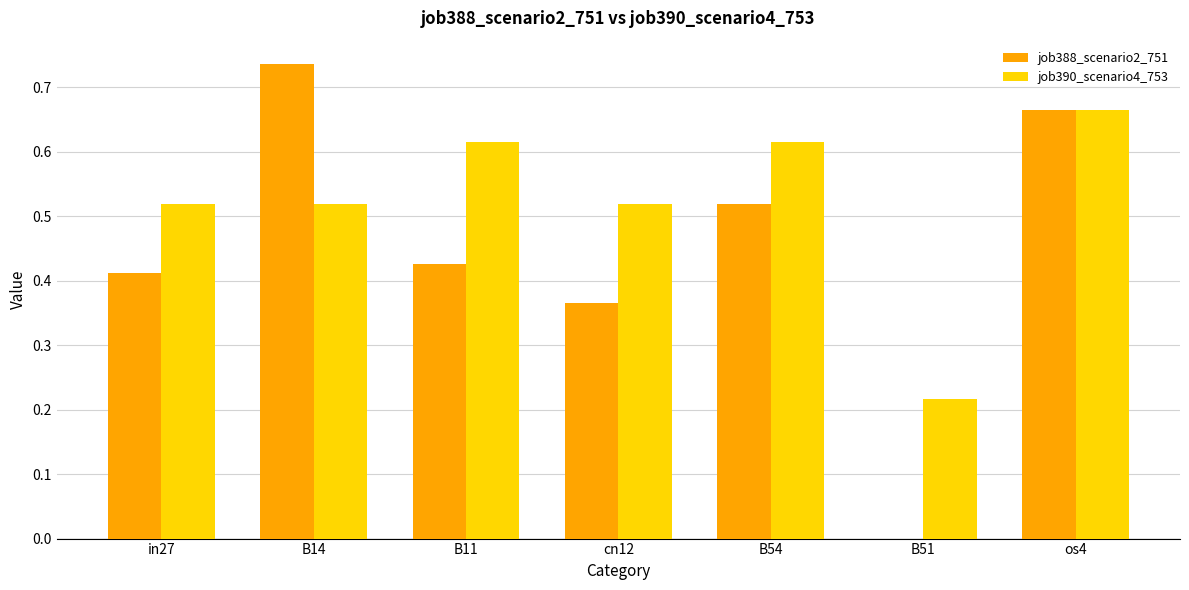

At which label is job390_scenario4_753 closest to 0?

B51